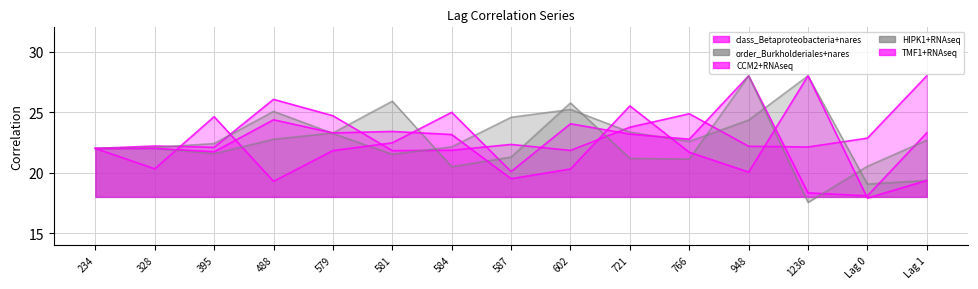

At 584, list the series in order from largest to smallest.

CCM2+RNAseq, TMF1+RNAseq, order_Burkholderiales+nares, class_Betaproteobacteria+nares, HIPK1+RNAseq